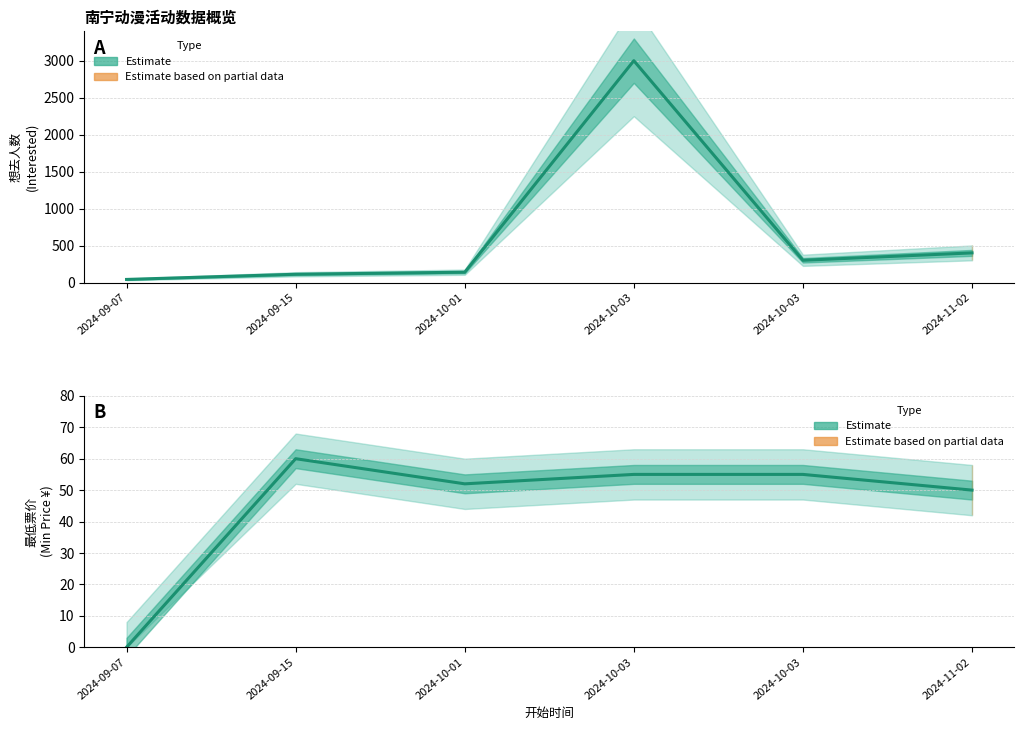

What is the label of the 4th point from the left?

2024-10-03